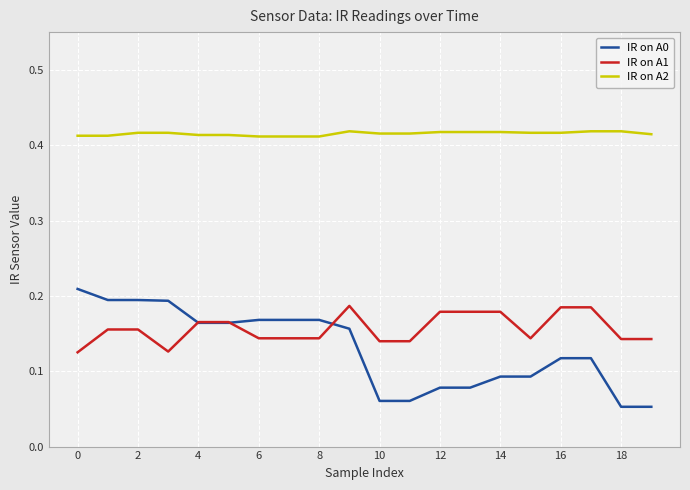

True or false: IR on A2 and IR on A0 intersect in this chart.

False